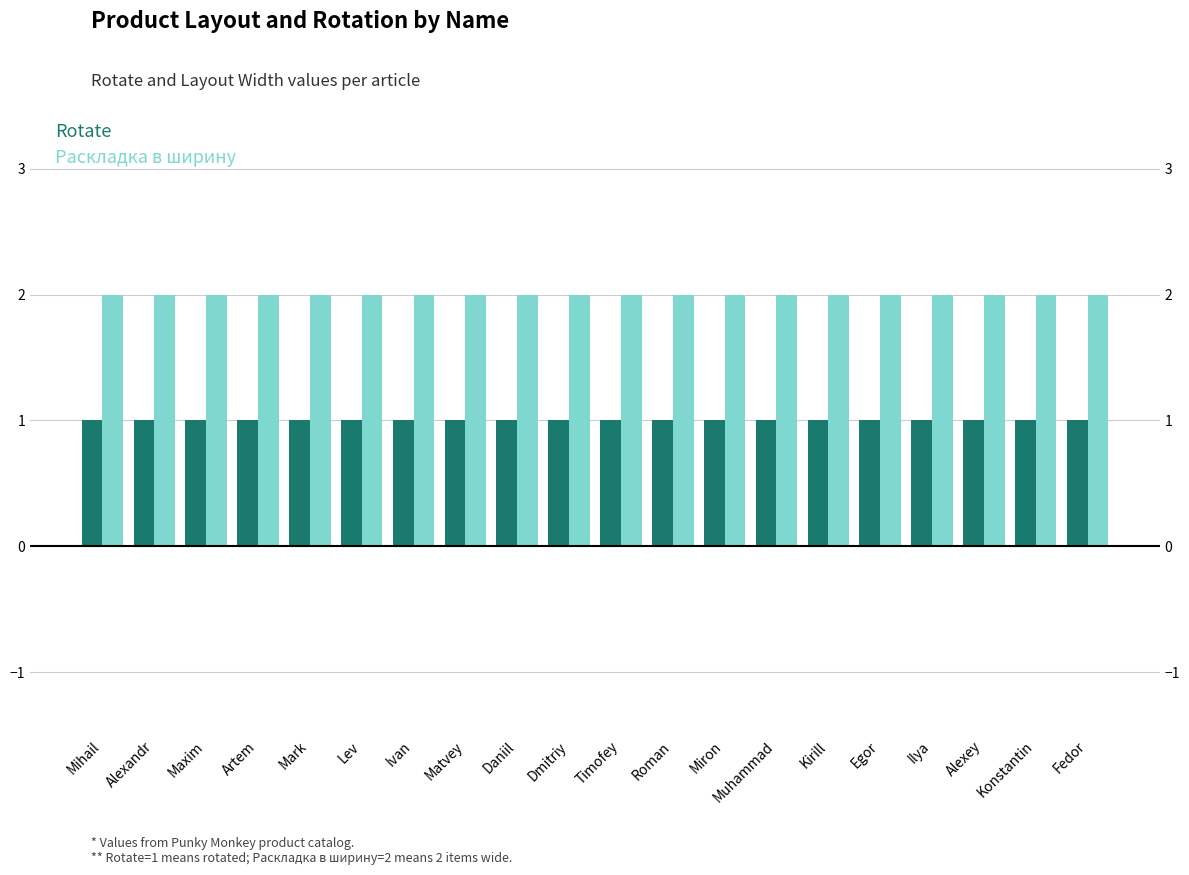

The value of Раскладка в ширину at Artem is 2. True or false?

True